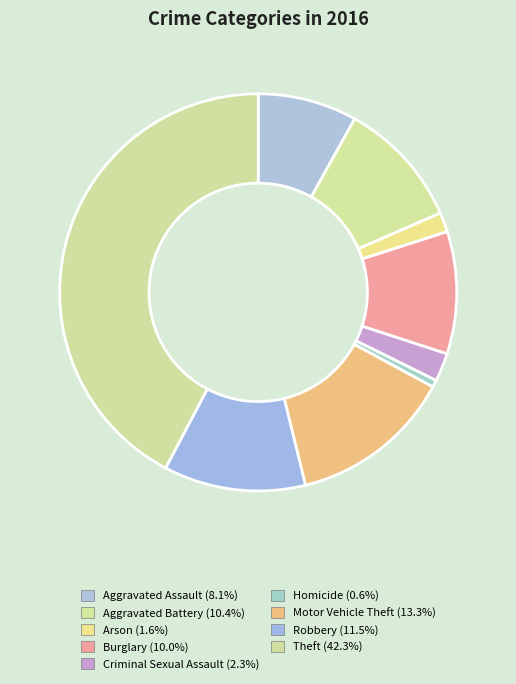

What percentage is the Homicide slice, to the nearest percent?

1%